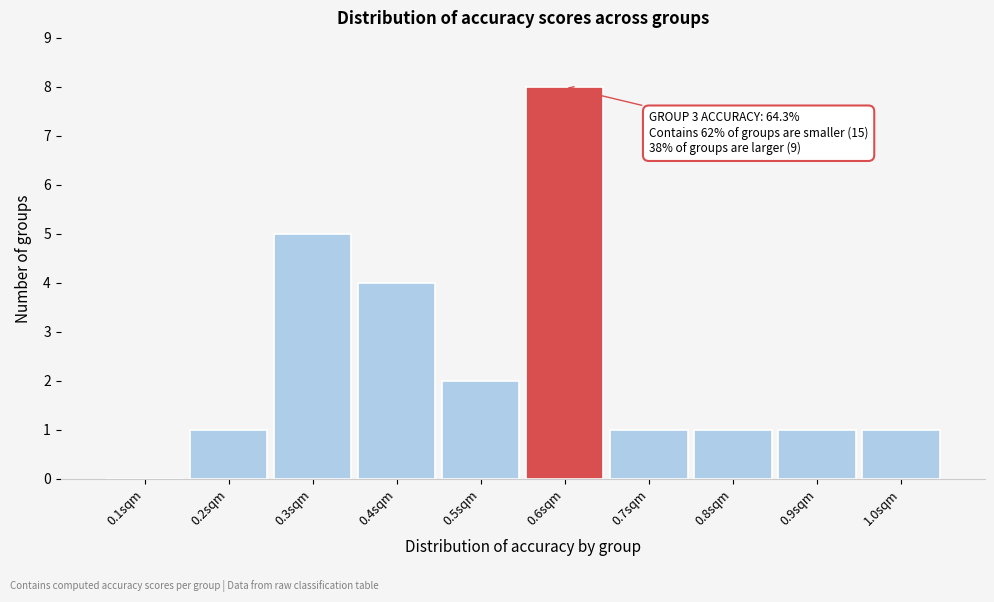

Reading right to left, transcribe all the data shown in this chart.

1.0sqm=1	0.9sqm=1	0.8sqm=1	0.7sqm=1	0.6sqm=8	0.5sqm=2	0.4sqm=4	0.3sqm=5	0.2sqm=1	0.1sqm=0